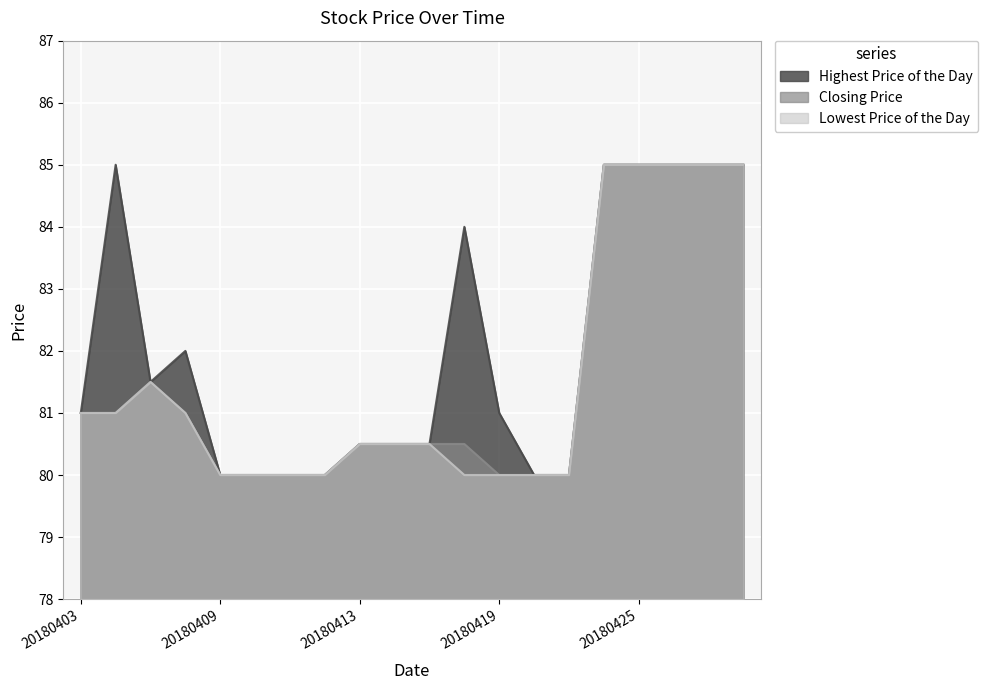

What is the difference between the maximum and minimum values in the Lowest Price of the Day series?

5.0